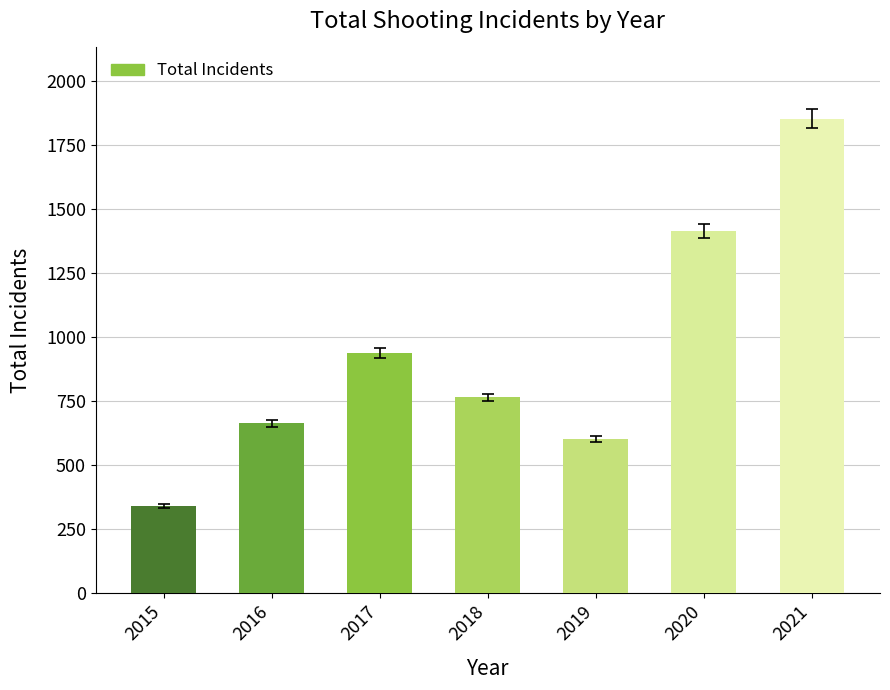

How many data points are less than 764?

3